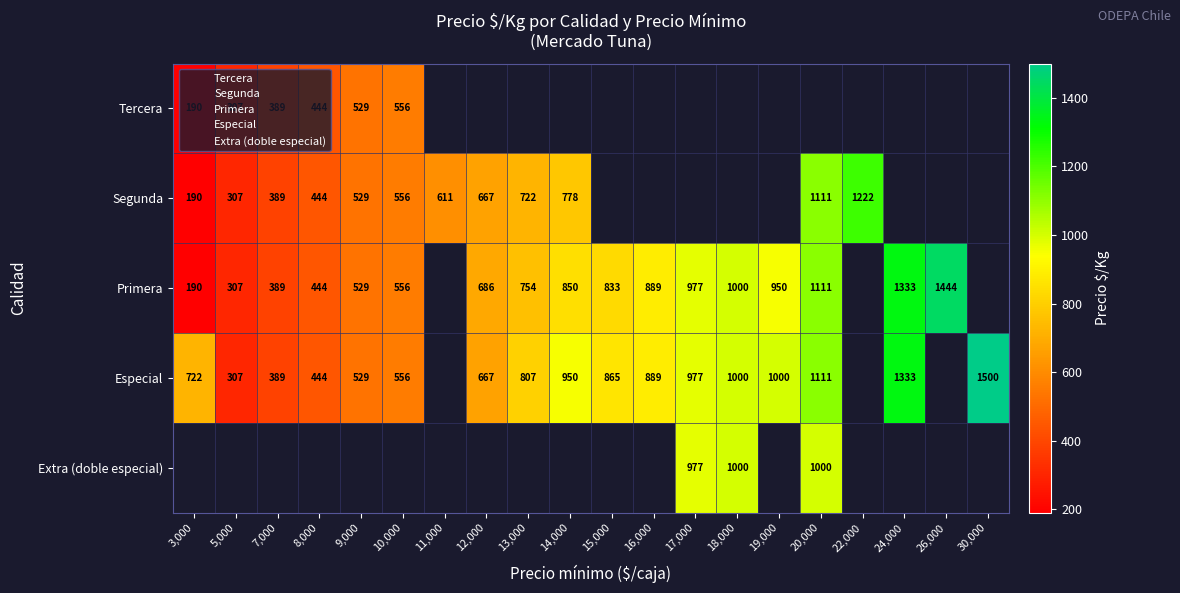

How many values in Tercera are above zero?

6